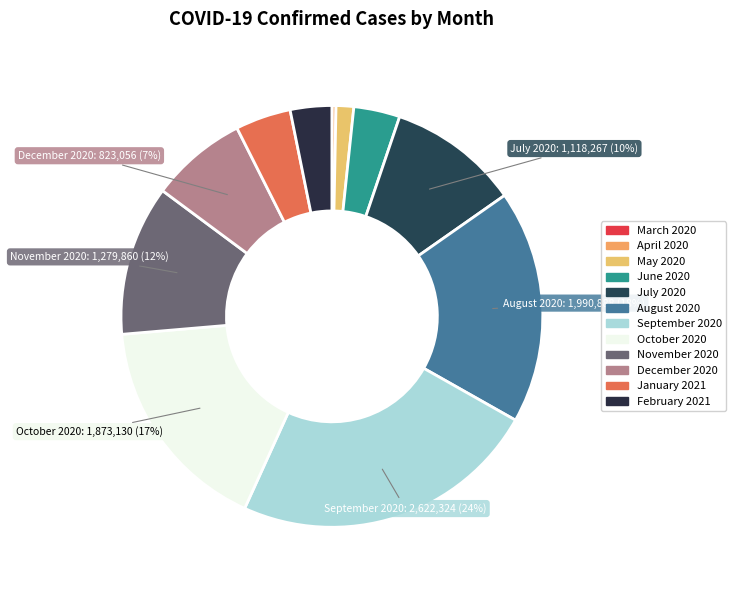

How many segments does this pie chart have?

12